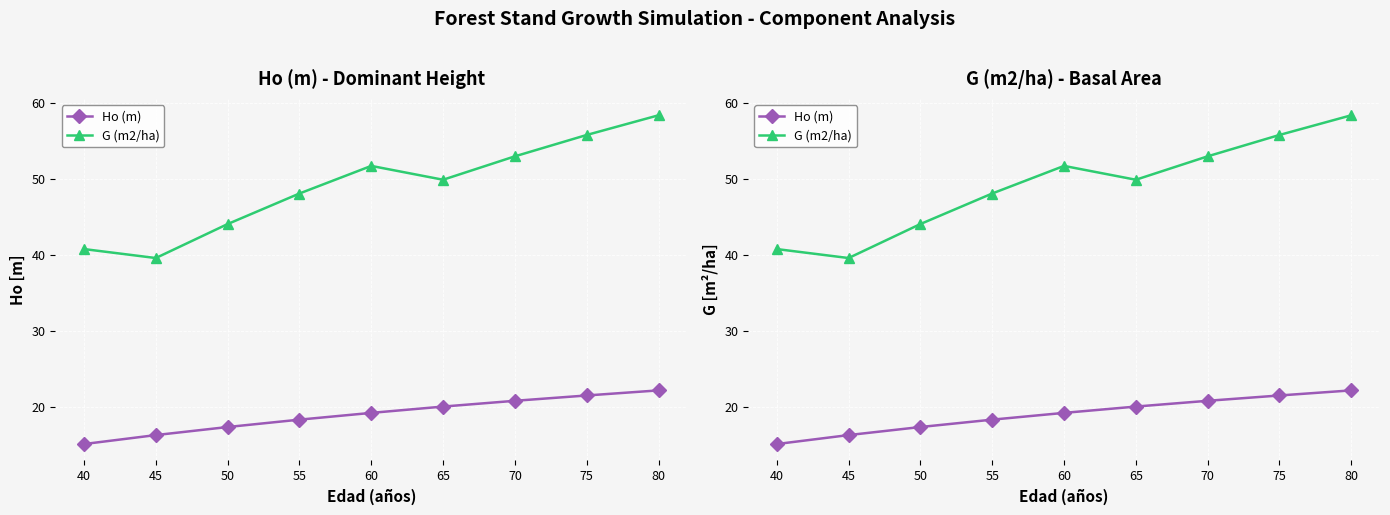

True or false: G (m2/ha) and Ho (m) cross at least once.

False